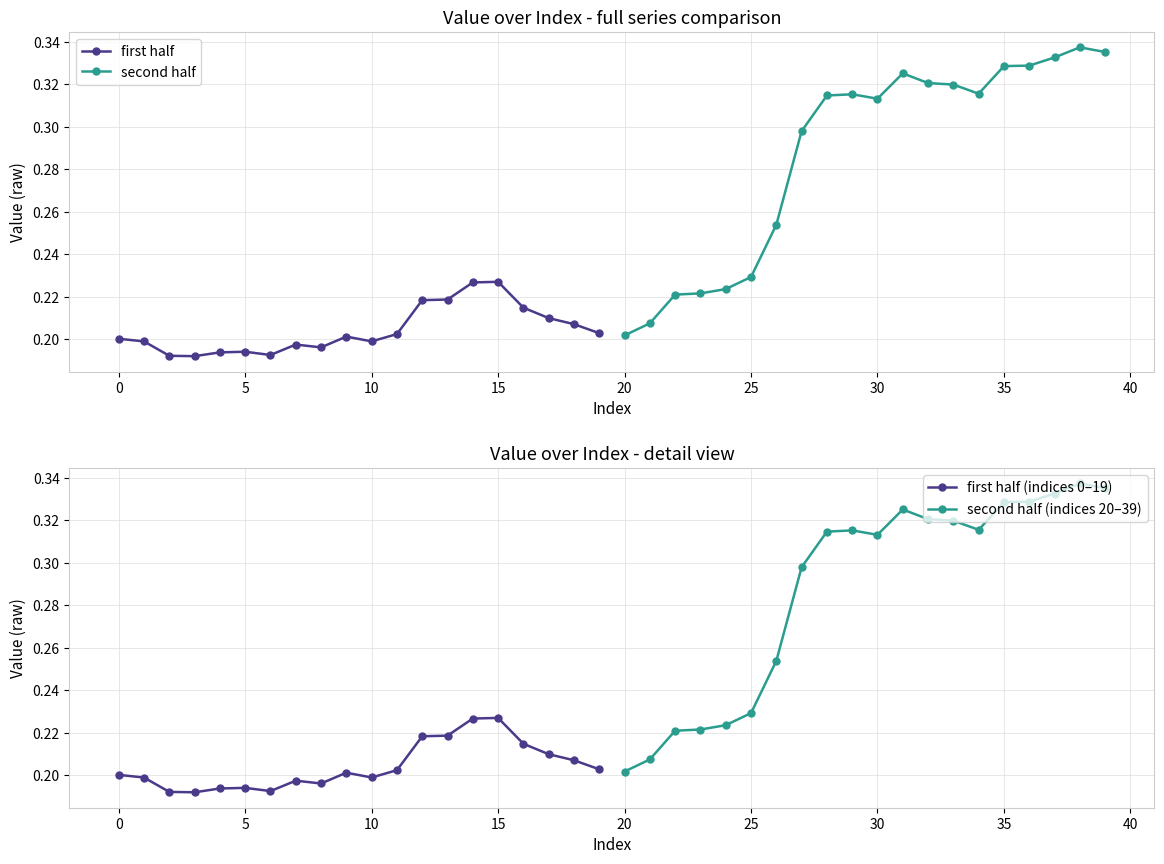

True or false: second half and first half (indices 0–19) cross at least once.

False